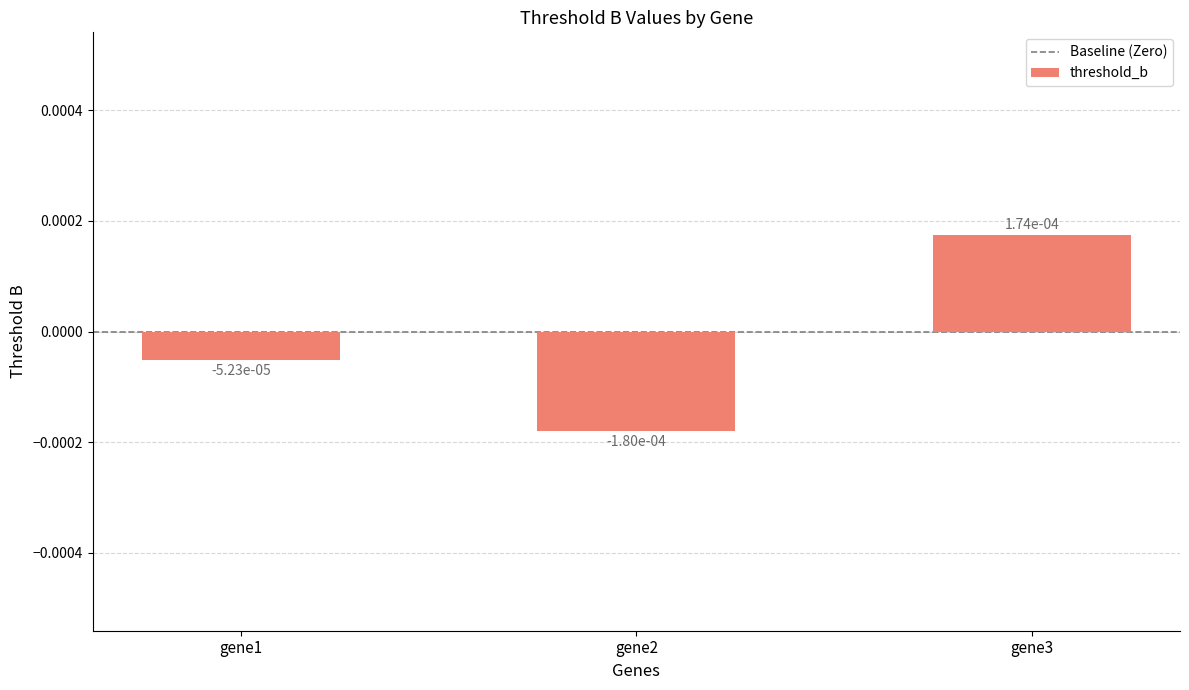

How many data points are less than 0?

2